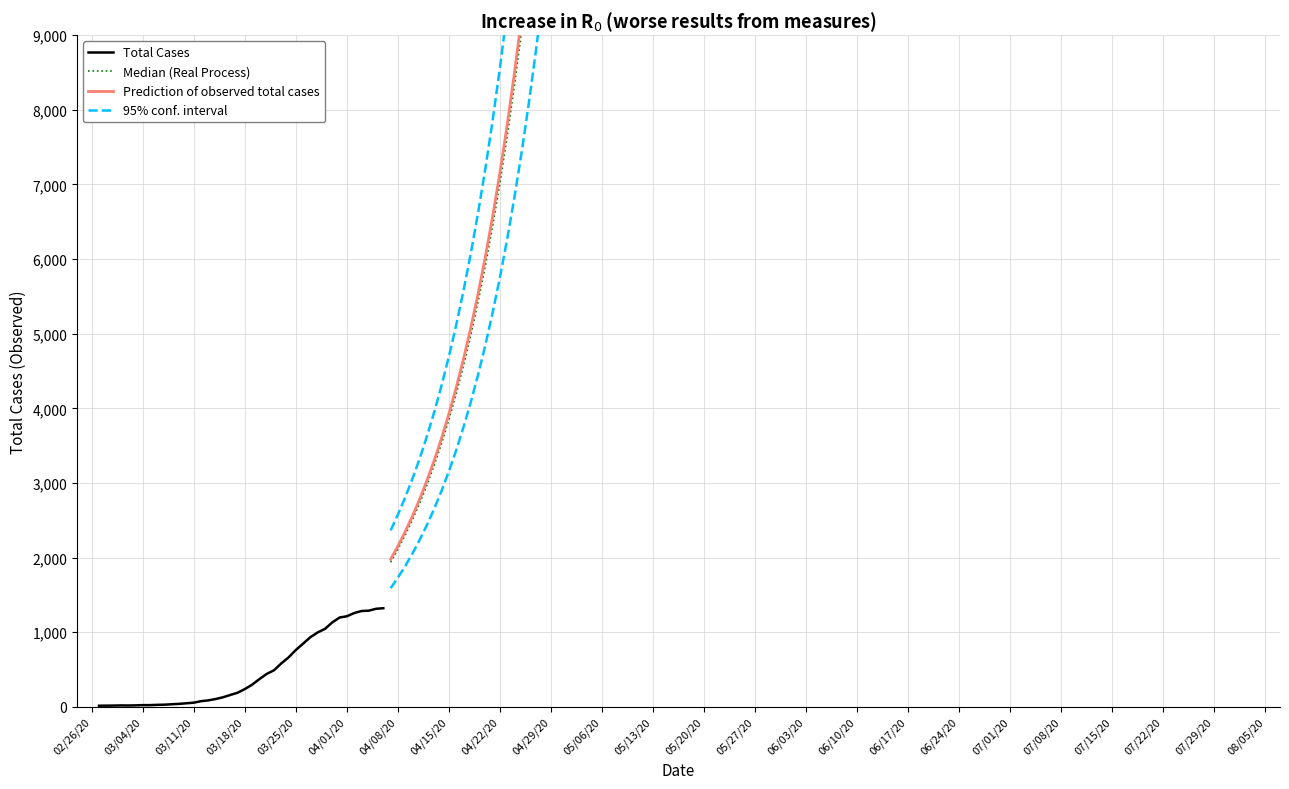

Is it true that the value at 2020-03-05 is 22?

True